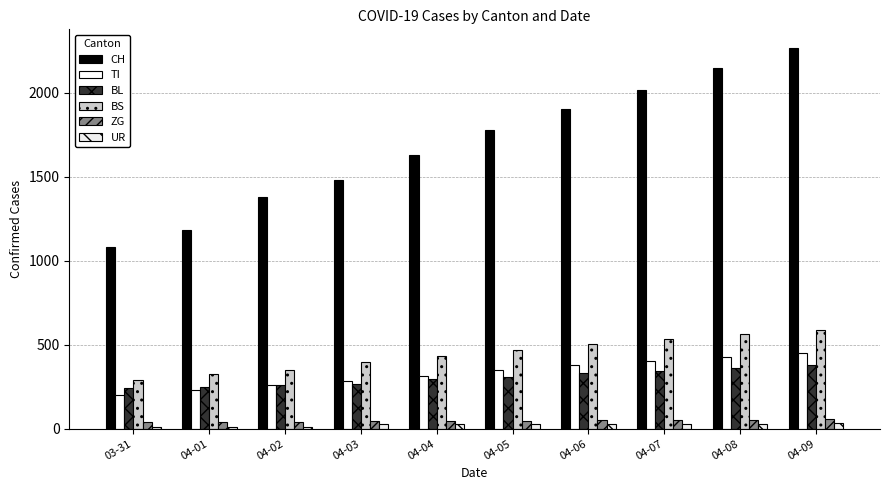

What is the spread (max minus min) of values at 04-03?

1453